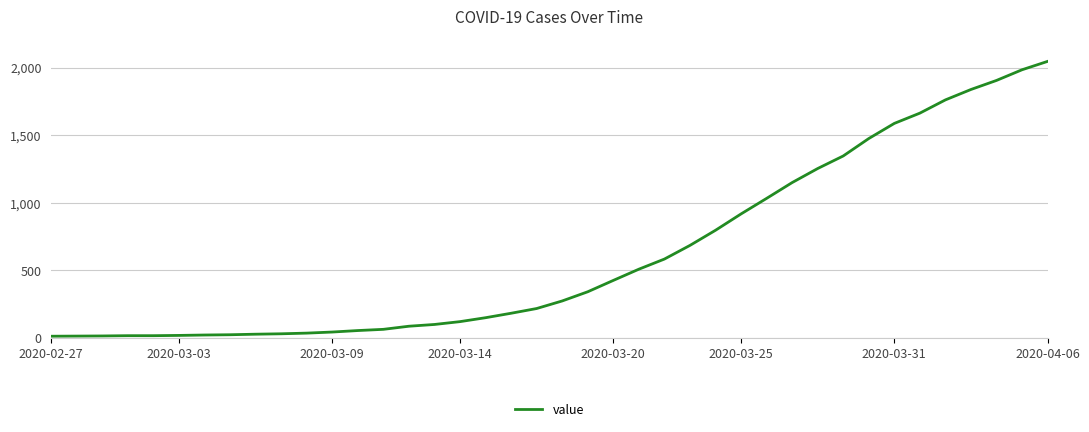

What is the difference between the maximum and minimum values?

2034